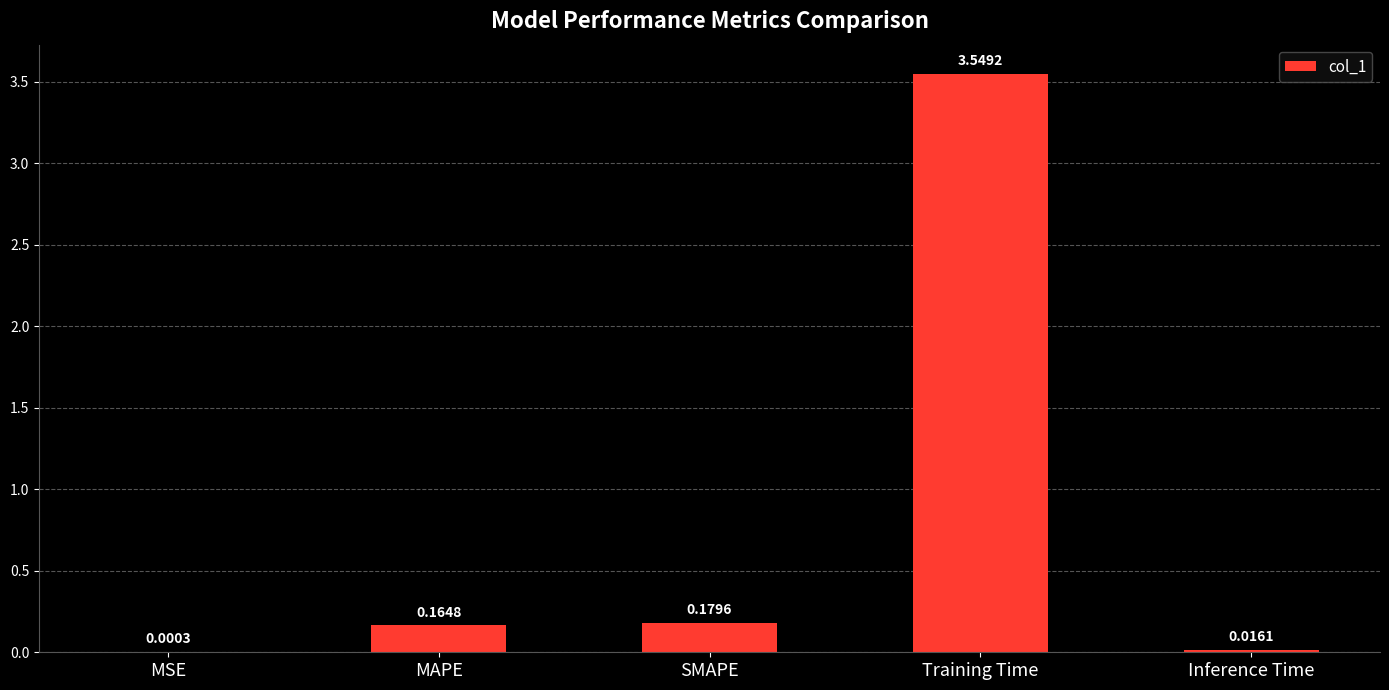

Between MAPE and Training Time, which is larger?

Training Time